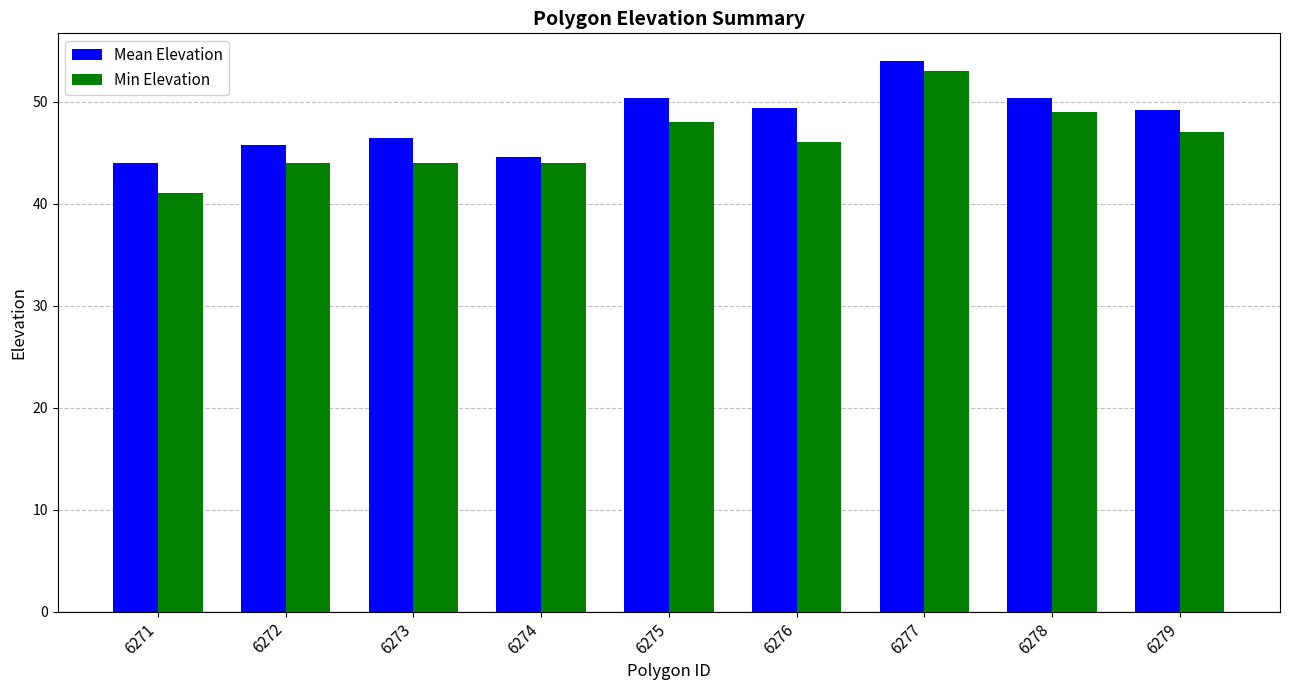

How many categories are shown in the chart?

9